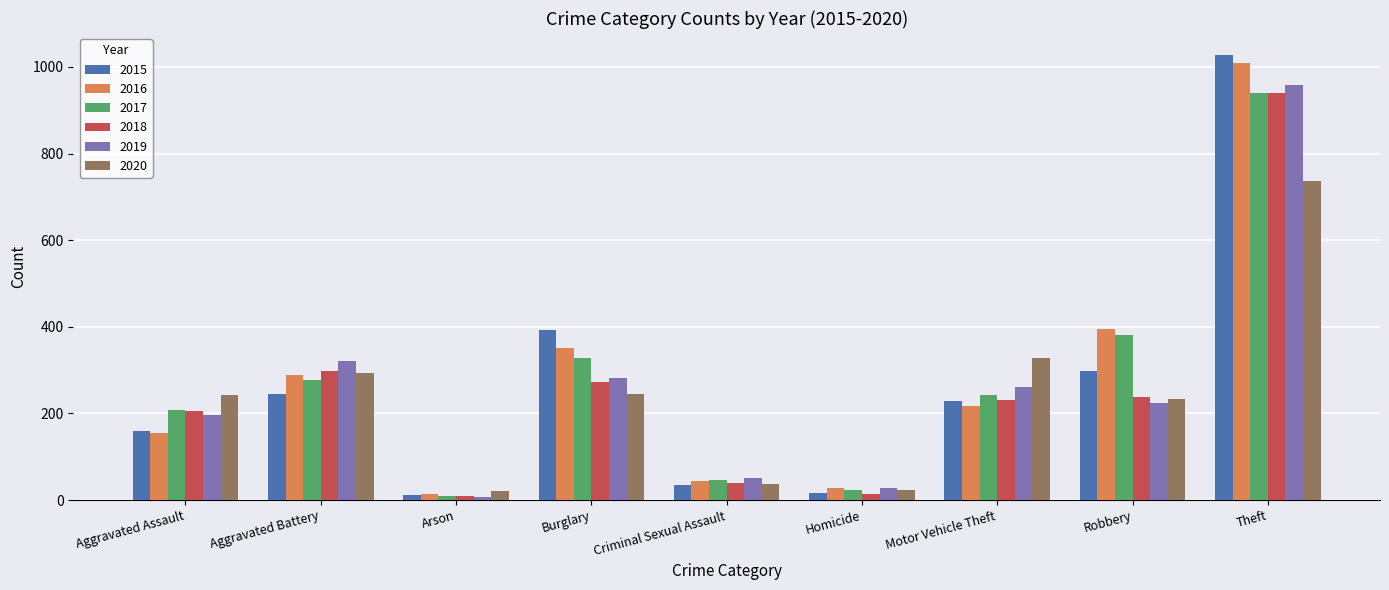

What is the label of the 1st bar from the left?

Aggravated Assault